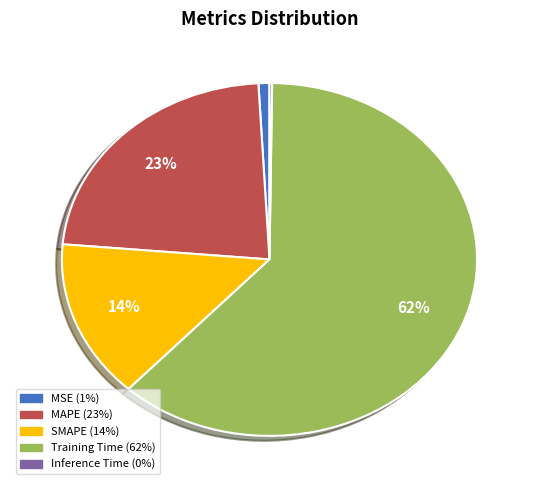

Does any single category account for the majority?

Yes